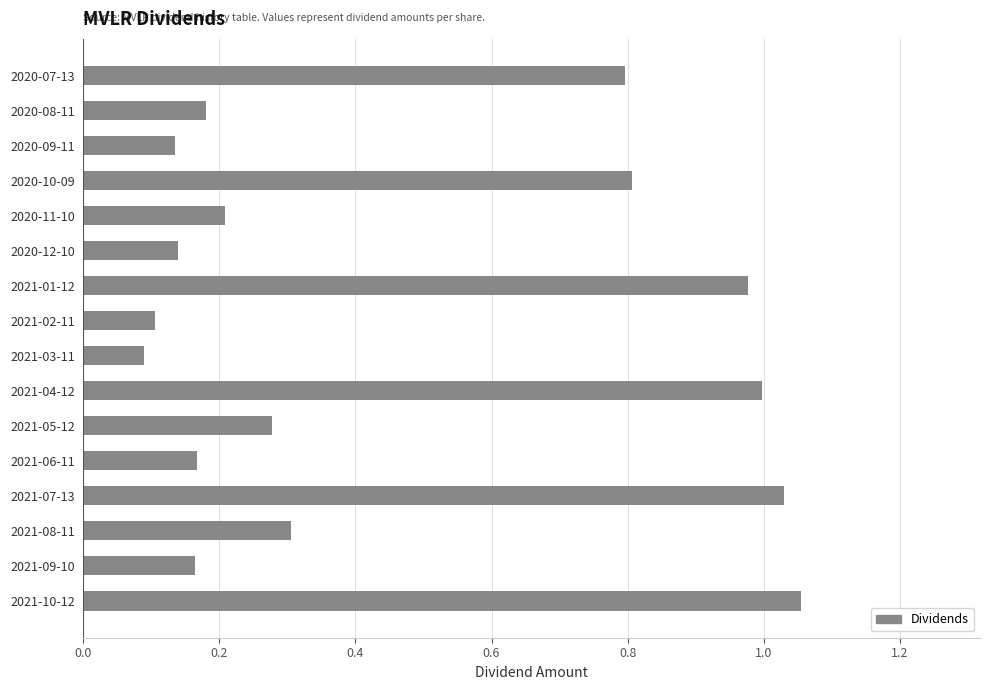

Is it true that the value at 2020-11-10 is 0.2?

True